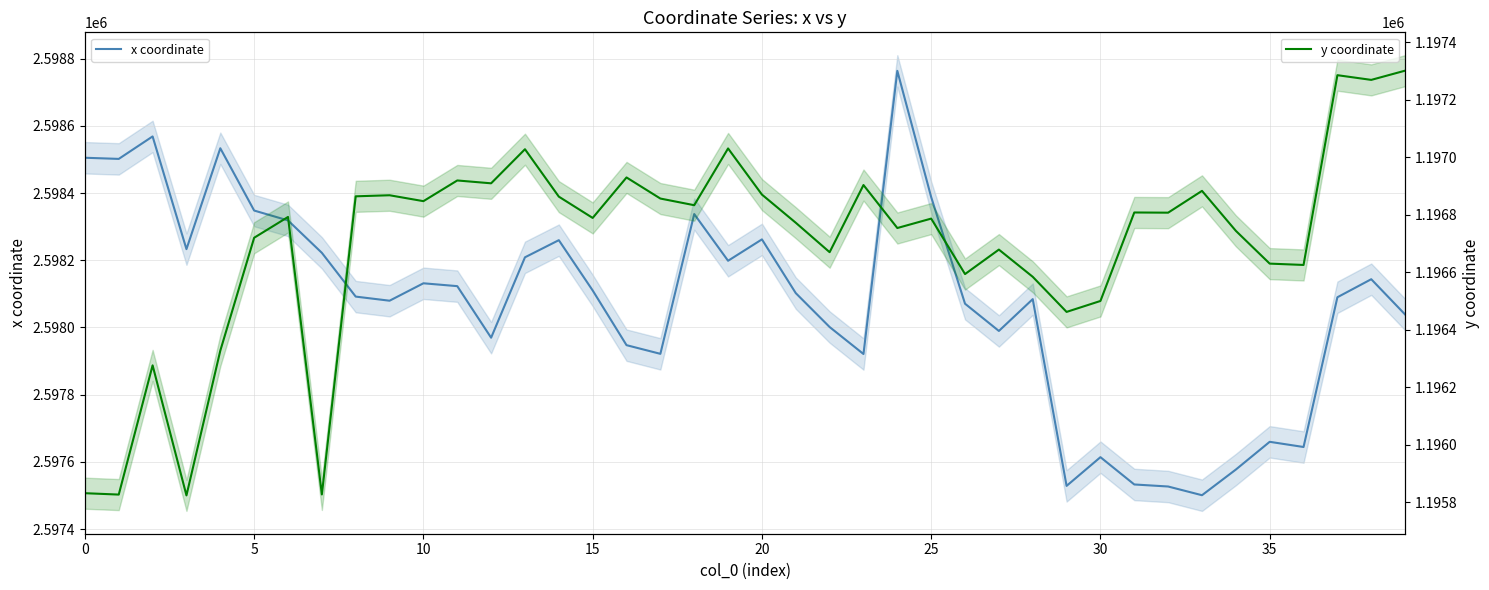

What is the lowest value of the y coordinate series?

1195824.4